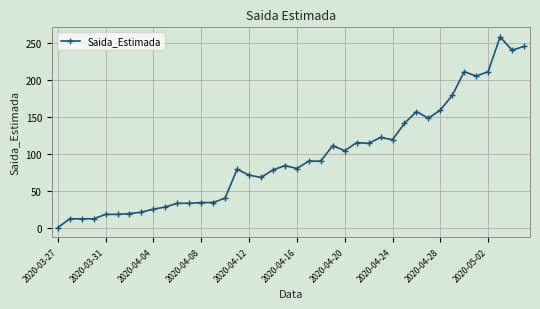

What is the value of the 15th point from the left?

40